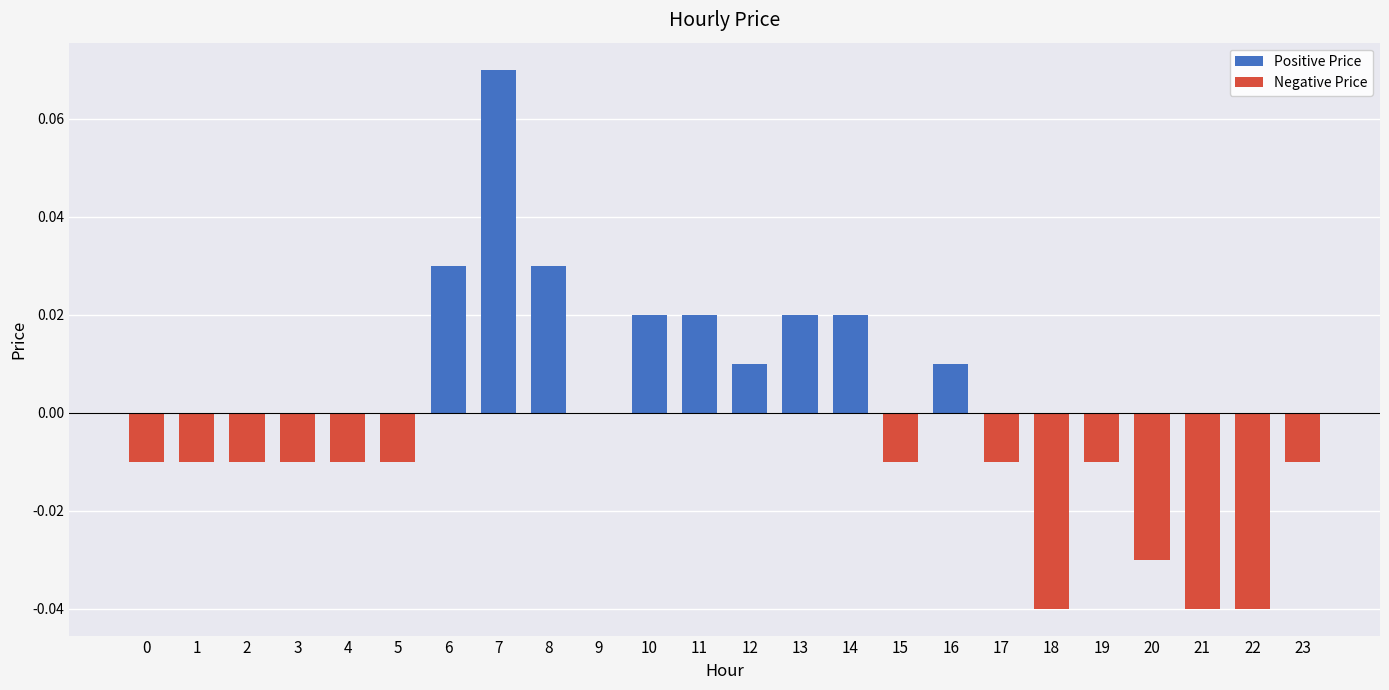

At which category does the chart reach its peak across all series?

7